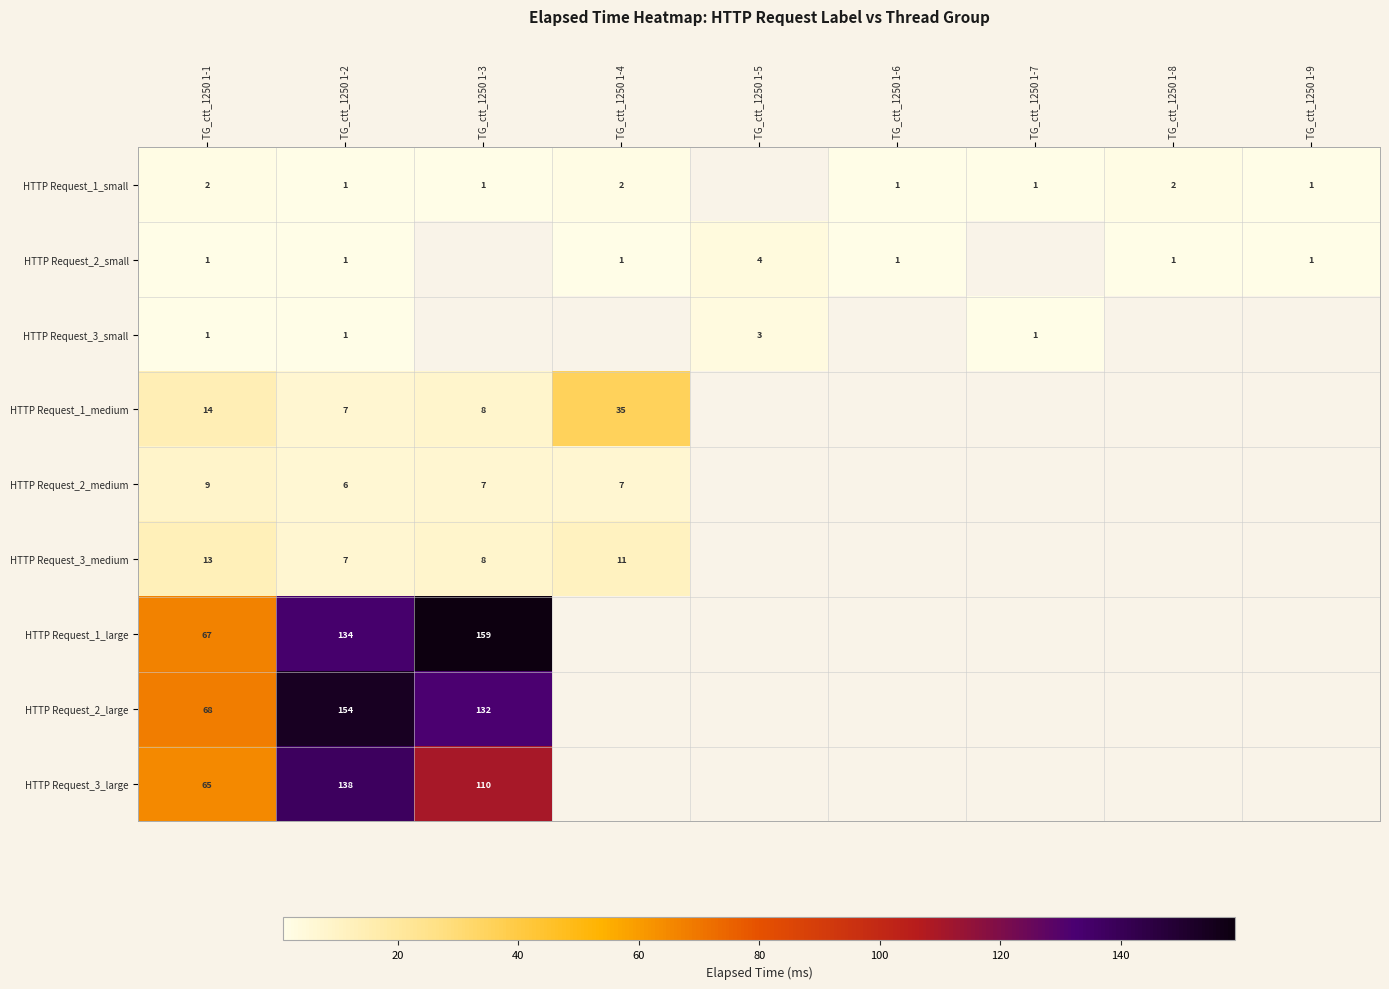

What is the difference between the HTTP Request_2_small values at TG_ctt_1250 1-6 and TG_ctt_1250 1-5?

3